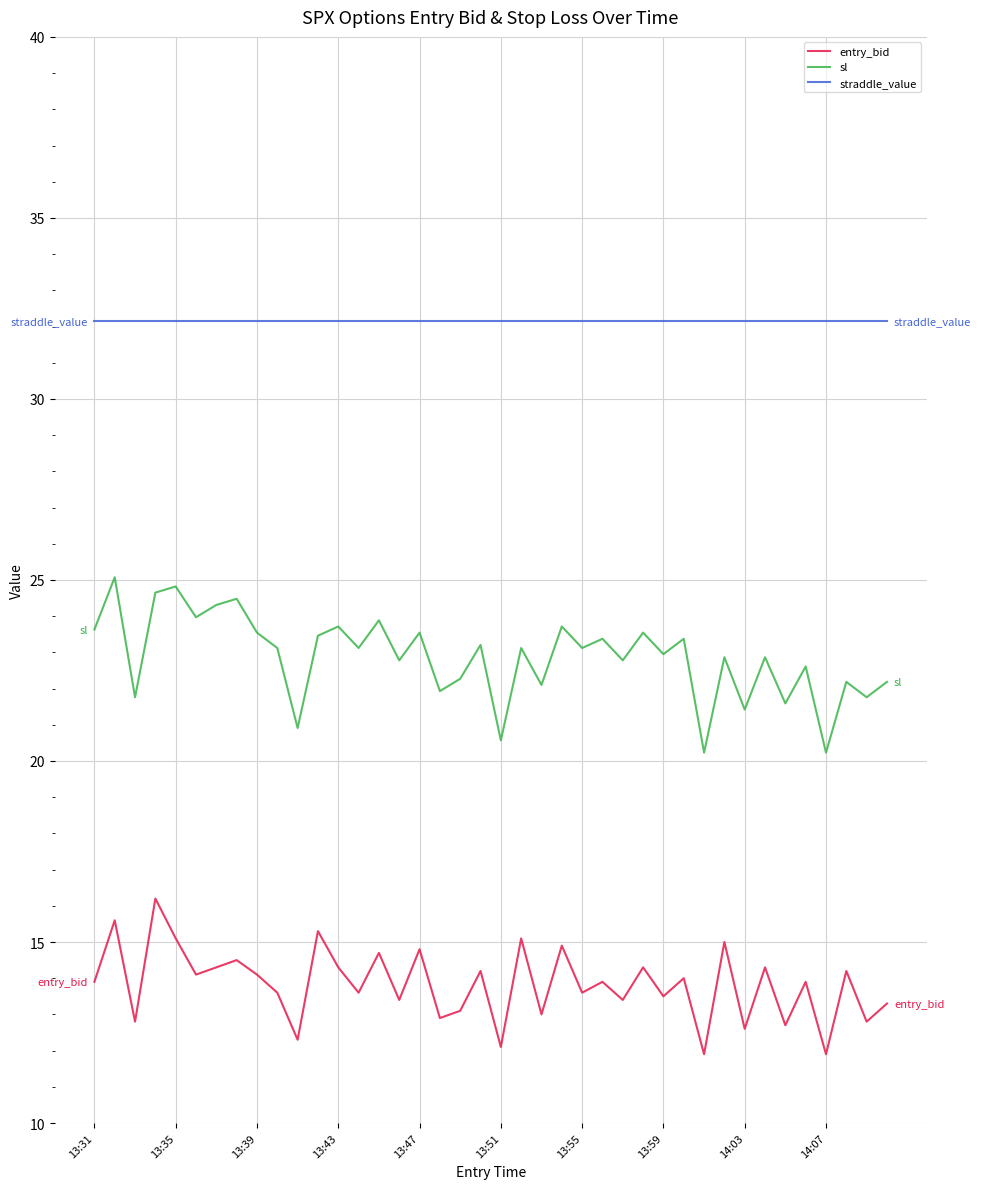

Is this an area chart (filled region under the line)?

No